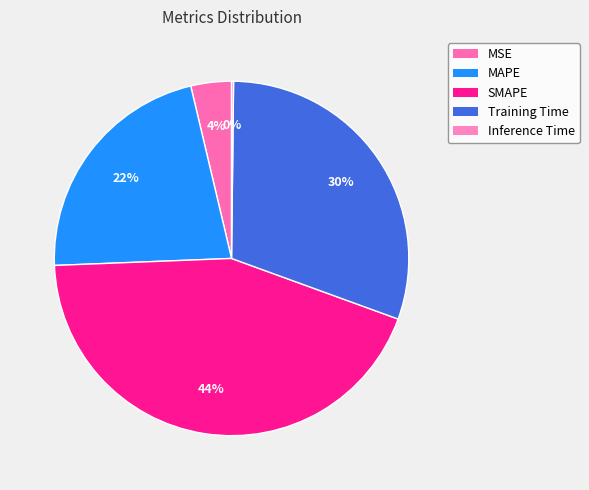

To the nearest percent, what is the difference between the Inference Time and MAPE slice percentages?

22%